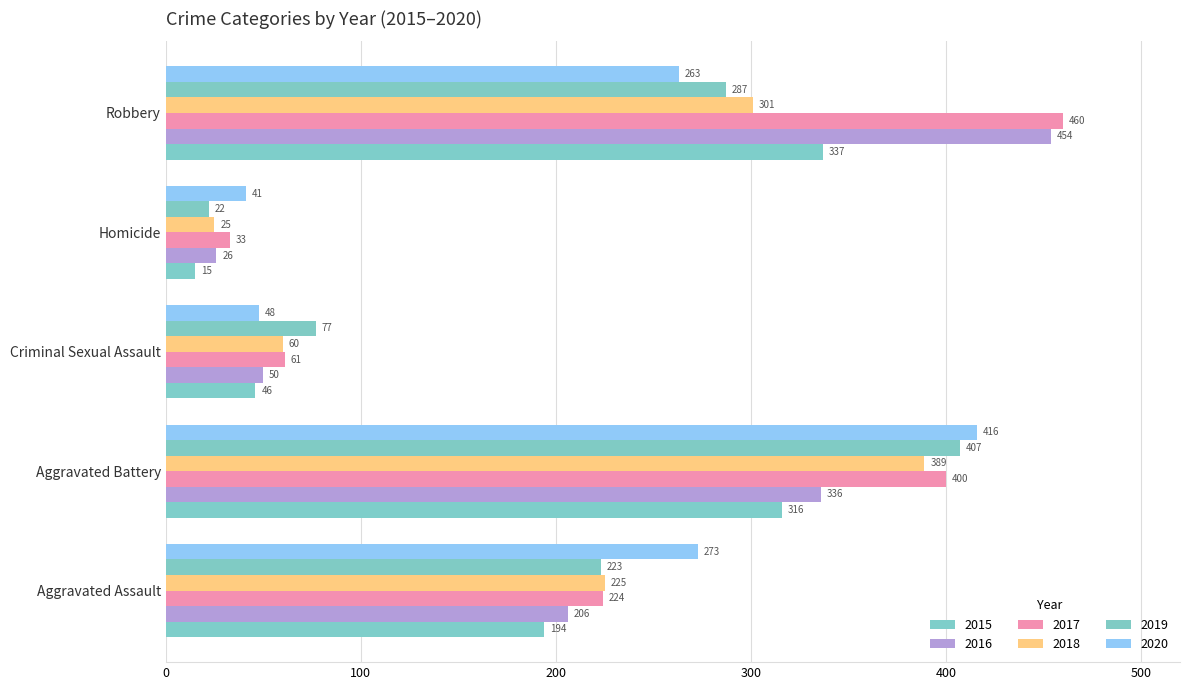

How many data points in 2015 are less than 194?

2